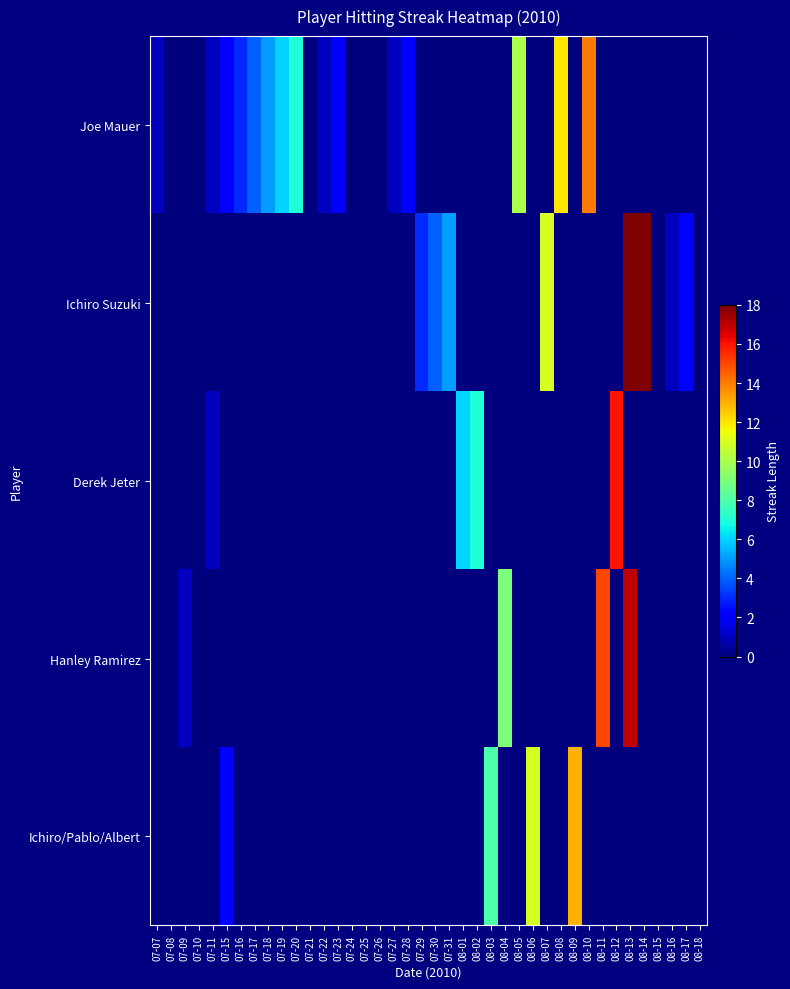

At 08-02, list the series in order from smallest to largest.

Joe Mauer, Ichiro Suzuki, Hanley Ramirez, Ichiro/Pablo/Albert, Derek Jeter